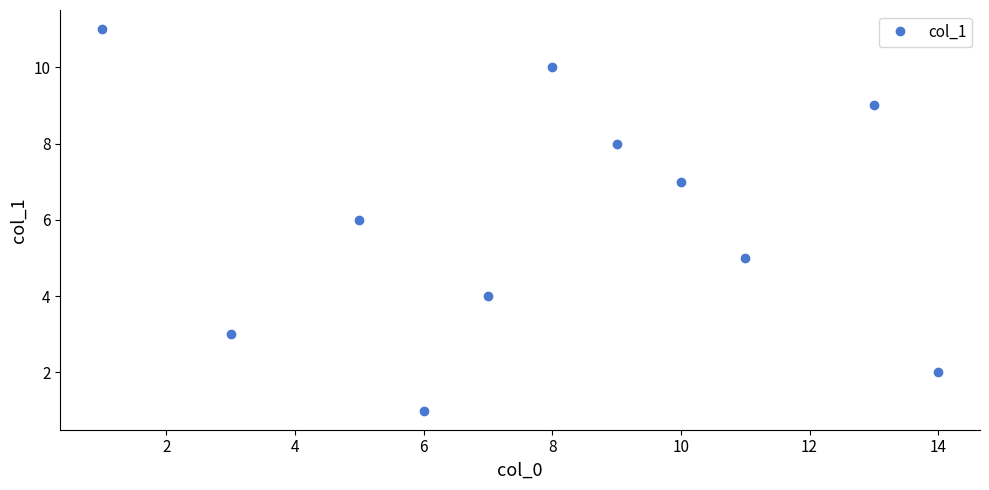

How many distinct data groups are displayed?

1